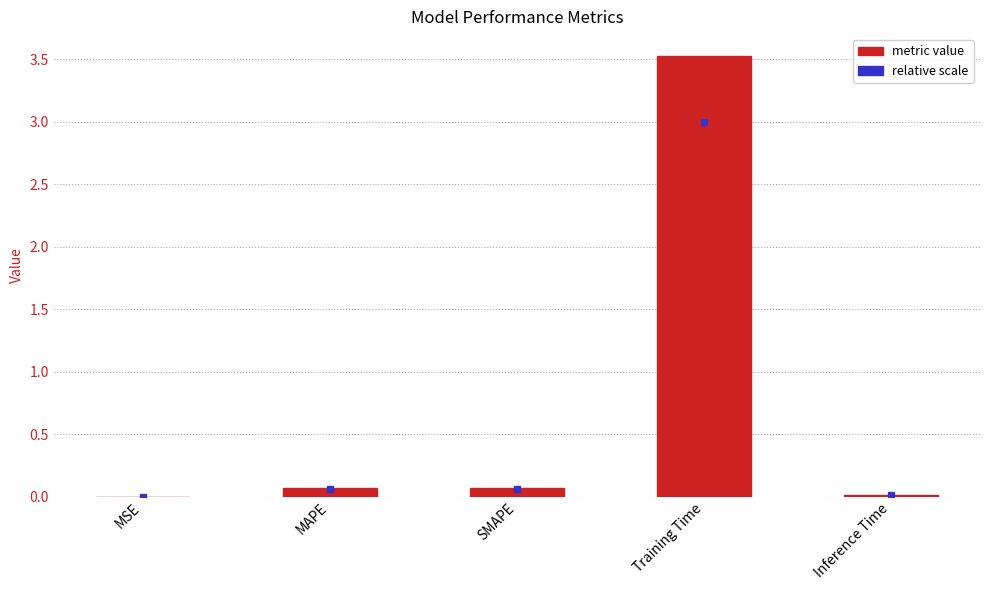

What is the sum of all values?

3.7